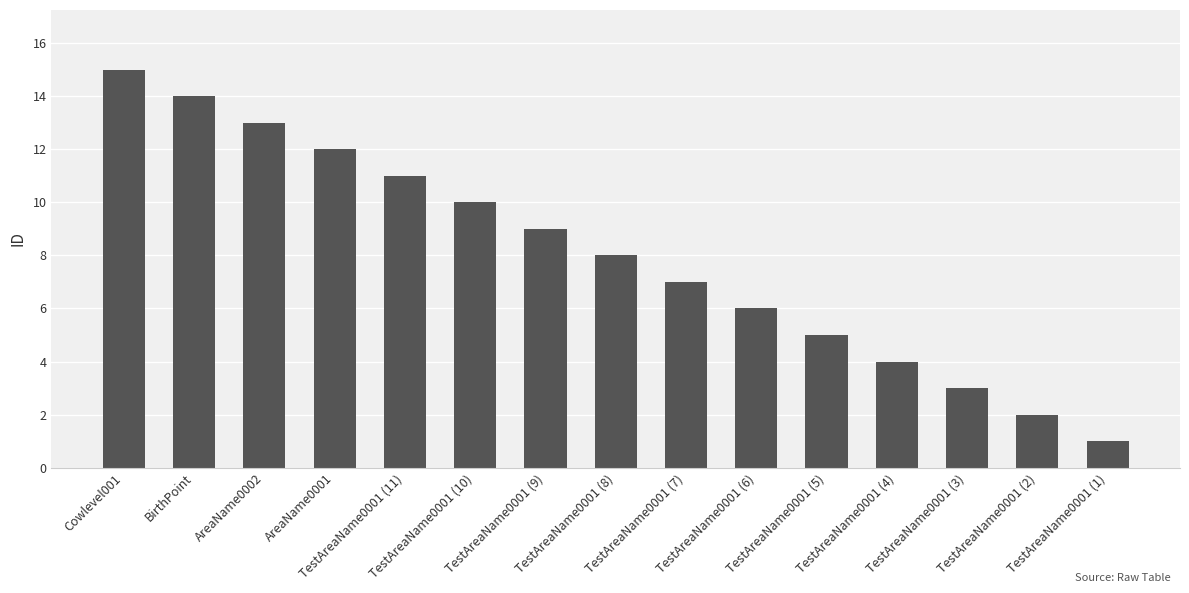

Is it true that the value at AreaName0002 is 20?

False